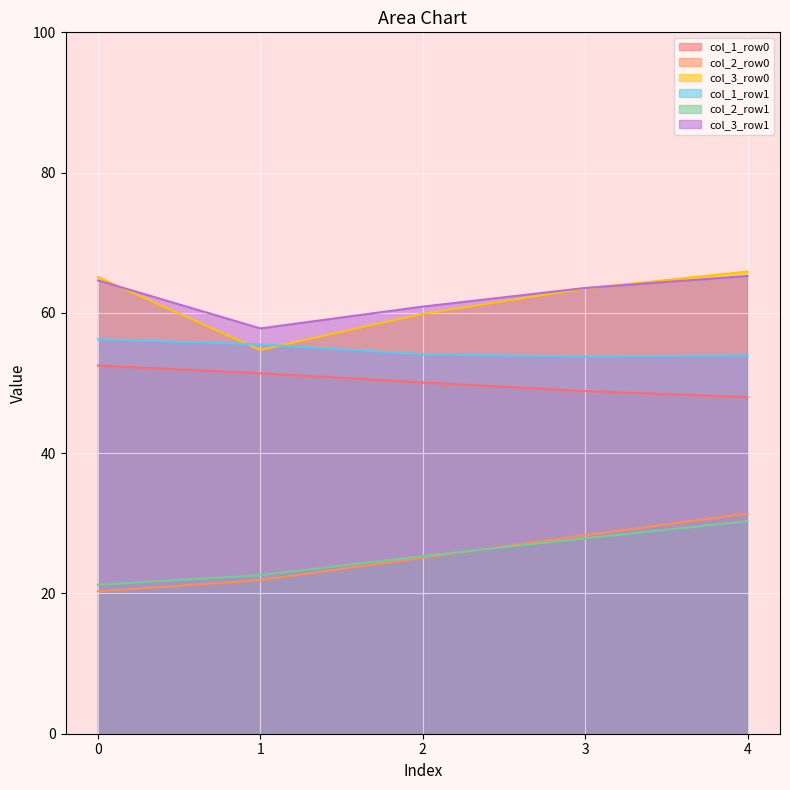

What is the minimum value shown in the chart?

20.3